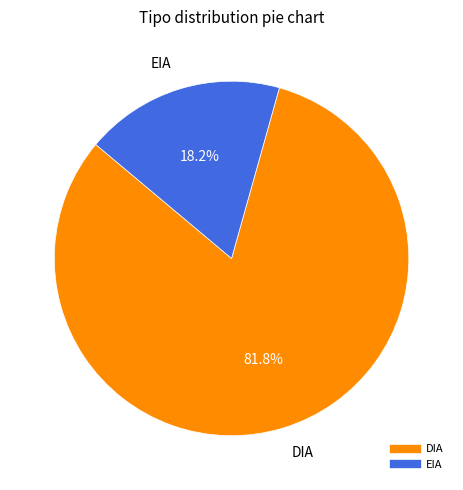

Count the number of slices in the pie.

2